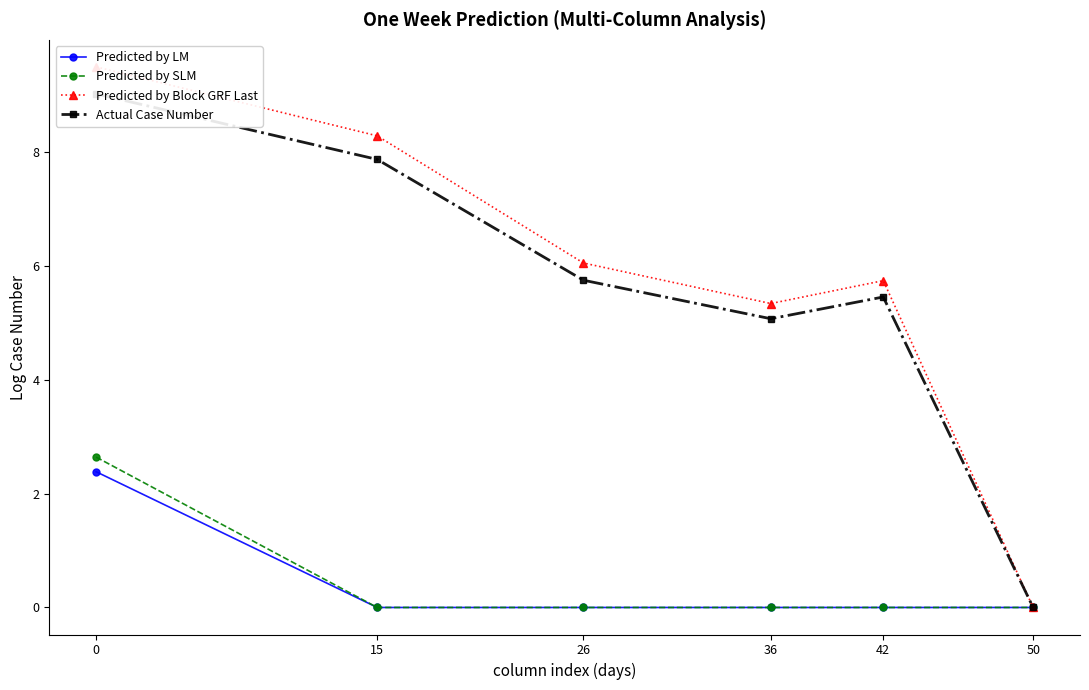

True or false: Predicted by SLM has a value of 1.1 at 42.

False